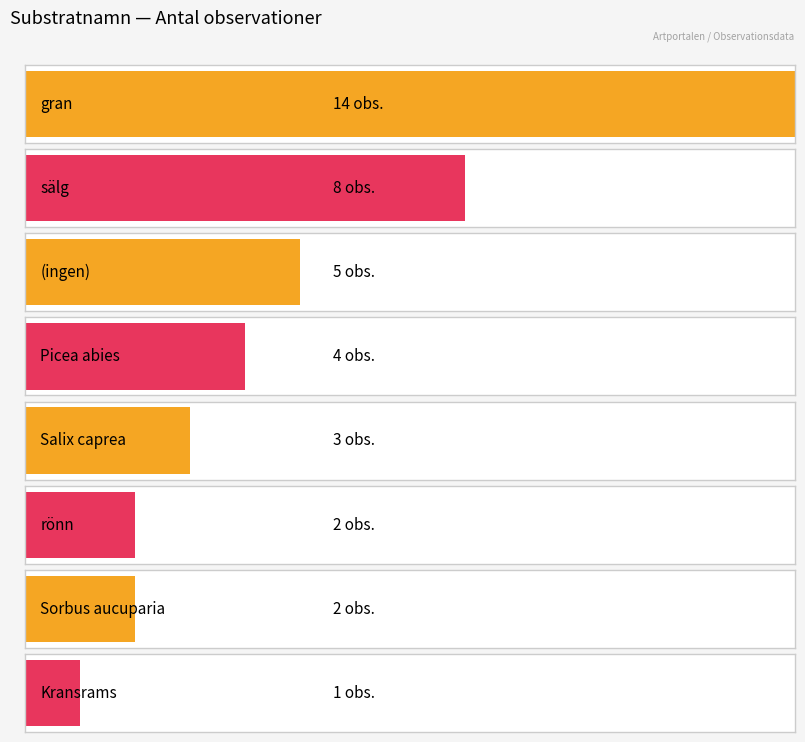

What is the difference between the maximum and minimum values?

13